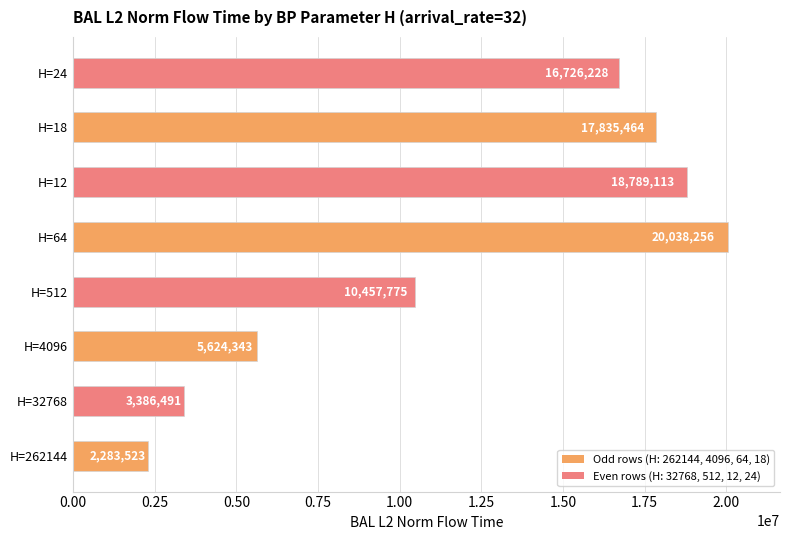

Between H=24 and H=18, which is larger?

H=18